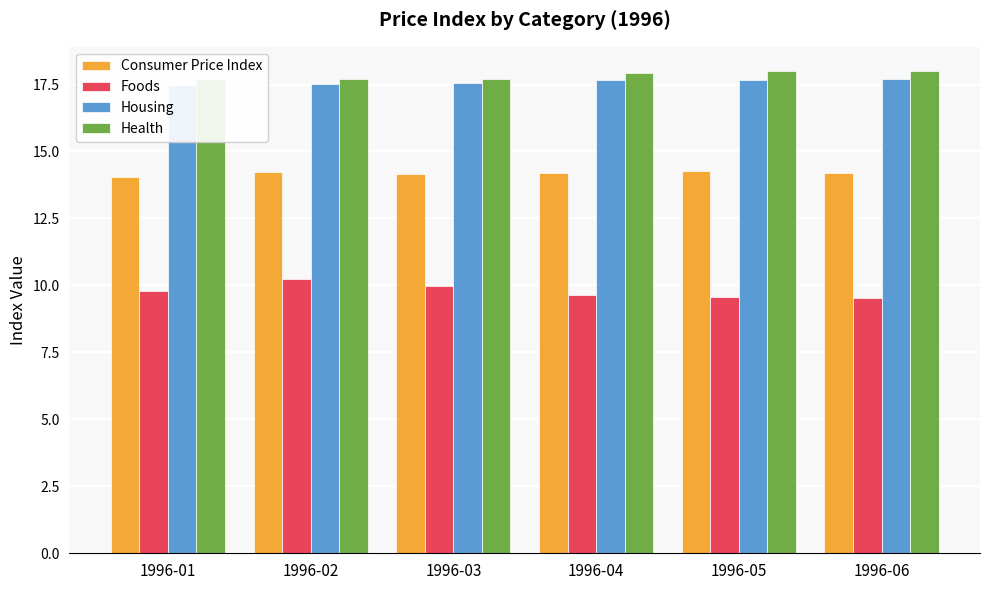

What is the highest value of the Housing series?

17.7